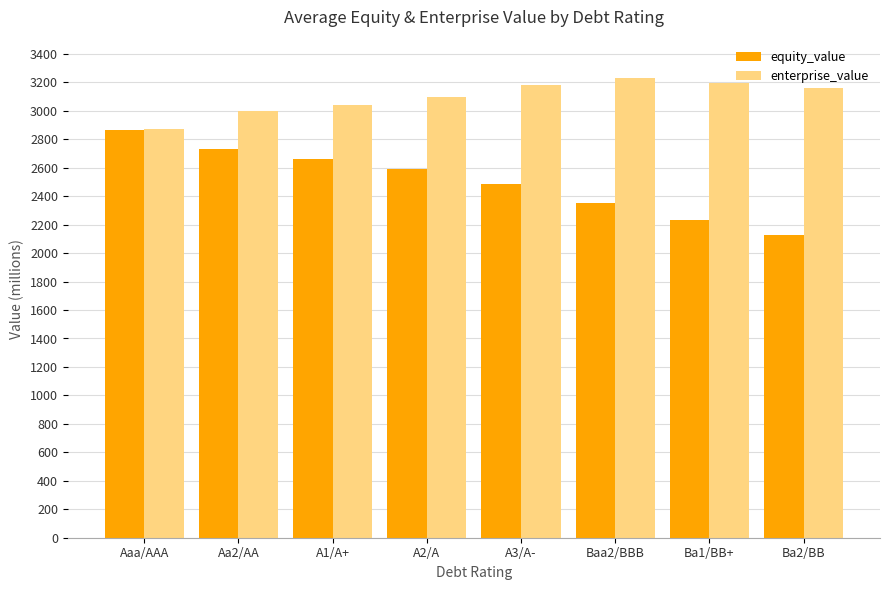

The value of equity_value at Aa2/AA is 2728.6. True or false?

True